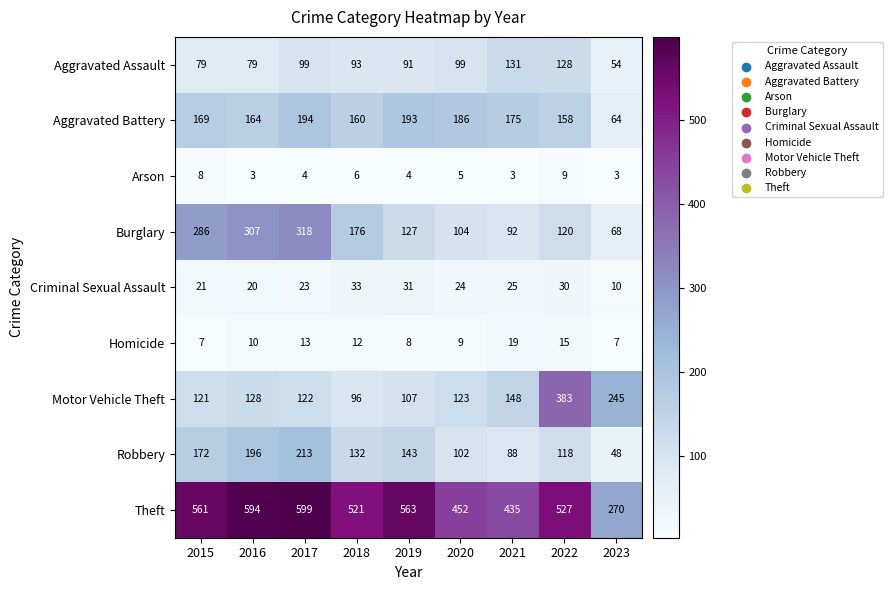

Which series has the largest total across all categories?

Theft